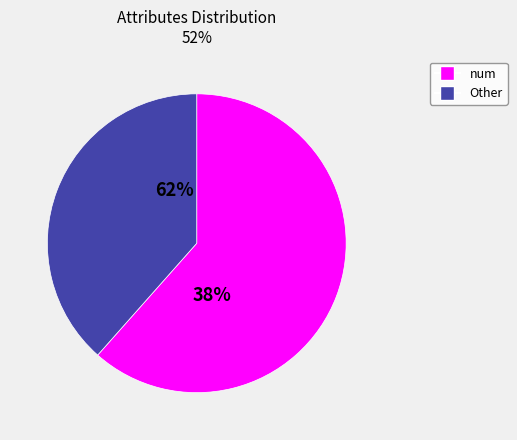

Does Other account for over 50% of the chart?

No